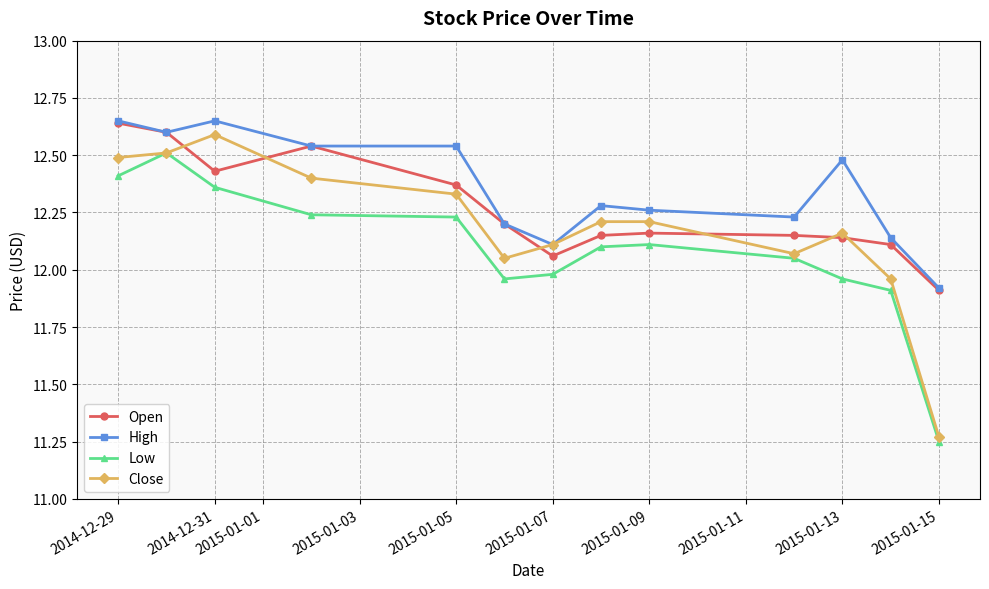

List the series in order of their overall mean, lowest first.

Low, Close, Open, High